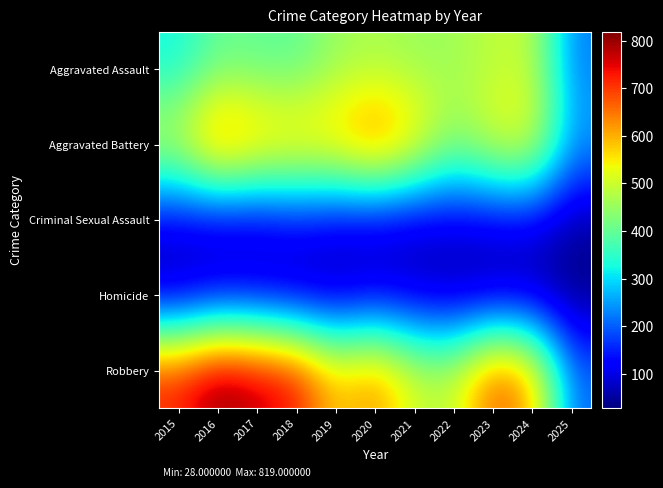

Rank the series at 2018 from lowest to highest value.

Homicide, Criminal Sexual Assault, Aggravated Assault, Aggravated Battery, Robbery